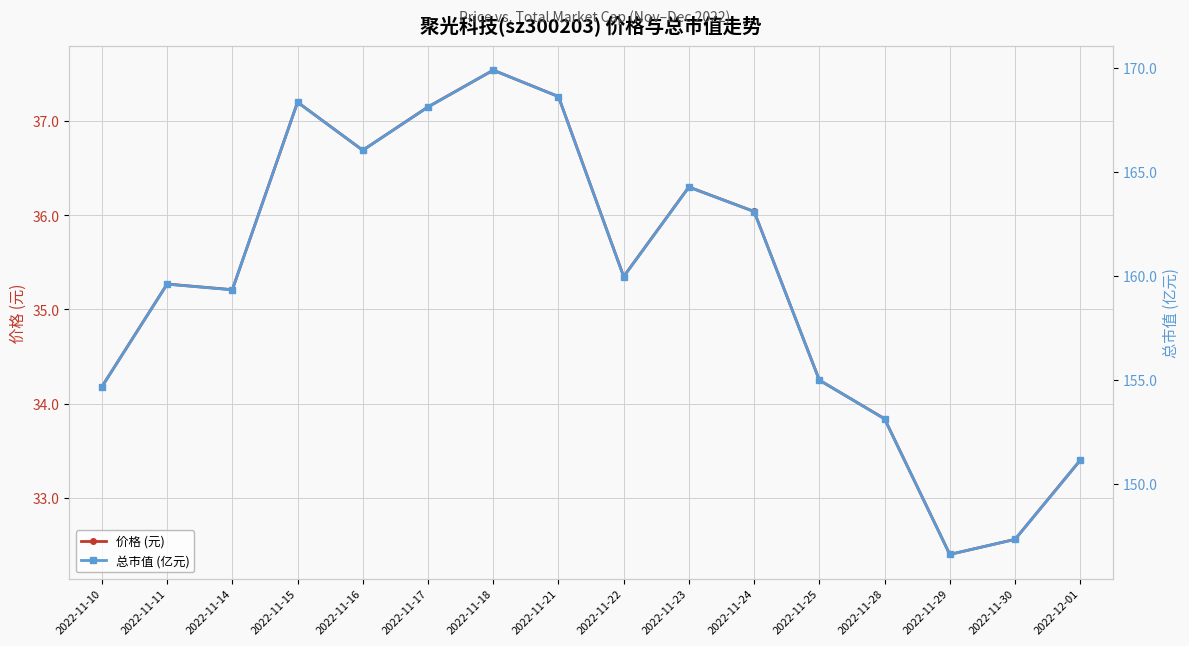

True or false: 总市值 (亿元) has a value of 166.0 at 2022-11-16.

True